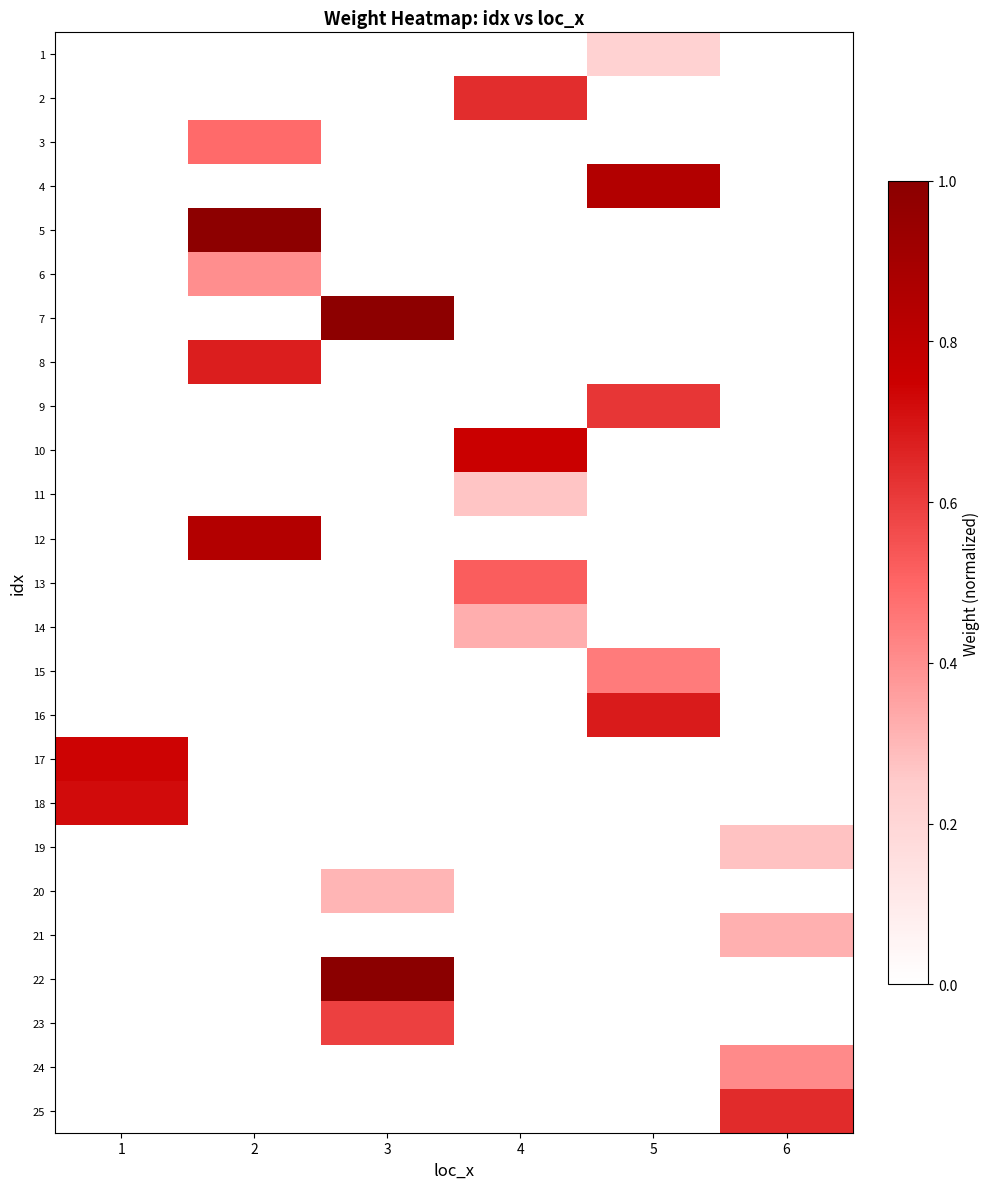

Reading right to left, extract all data points from this chart.

1: 6=0.0	5=0.2	4=0.0	3=0.0	2=0.0	1=0.0
2: 6=0.0	5=0.0	4=0.6	3=0.0	2=0.0	1=0.0
3: 6=0.0	5=0.0	4=0.0	3=0.0	2=0.5	1=0.0
4: 6=0.0	5=0.8	4=0.0	3=0.0	2=0.0	1=0.0
5: 6=0.0	5=0.0	4=0.0	3=0.0	2=1.0	1=0.0
6: 6=0.0	5=0.0	4=0.0	3=0.0	2=0.4	1=0.0
7: 6=0.0	5=0.0	4=0.0	3=1.0	2=0.0	1=0.0
8: 6=0.0	5=0.0	4=0.0	3=0.0	2=0.7	1=0.0
9: 6=0.0	5=0.6	4=0.0	3=0.0	2=0.0	1=0.0
10: 6=0.0	5=0.0	4=0.8	3=0.0	2=0.0	1=0.0
11: 6=0.0	5=0.0	4=0.3	3=0.0	2=0.0	1=0.0
12: 6=0.0	5=0.0	4=0.0	3=0.0	2=0.8	1=0.0
13: 6=0.0	5=0.0	4=0.5	3=0.0	2=0.0	1=0.0
14: 6=0.0	5=0.0	4=0.3	3=0.0	2=0.0	1=0.0
15: 6=0.0	5=0.4	4=0.0	3=0.0	2=0.0	1=0.0
16: 6=0.0	5=0.7	4=0.0	3=0.0	2=0.0	1=0.0
17: 6=0.0	5=0.0	4=0.0	3=0.0	2=0.0	1=0.7
18: 6=0.0	5=0.0	4=0.0	3=0.0	2=0.0	1=0.7
19: 6=0.3	5=0.0	4=0.0	3=0.0	2=0.0	1=0.0
20: 6=0.0	5=0.0	4=0.0	3=0.3	2=0.0	1=0.0
21: 6=0.3	5=0.0	4=0.0	3=0.0	2=0.0	1=0.0
22: 6=0.0	5=0.0	4=0.0	3=1.0	2=0.0	1=0.0
23: 6=0.0	5=0.0	4=0.0	3=0.6	2=0.0	1=0.0
24: 6=0.4	5=0.0	4=0.0	3=0.0	2=0.0	1=0.0
25: 6=0.6	5=0.0	4=0.0	3=0.0	2=0.0	1=0.0